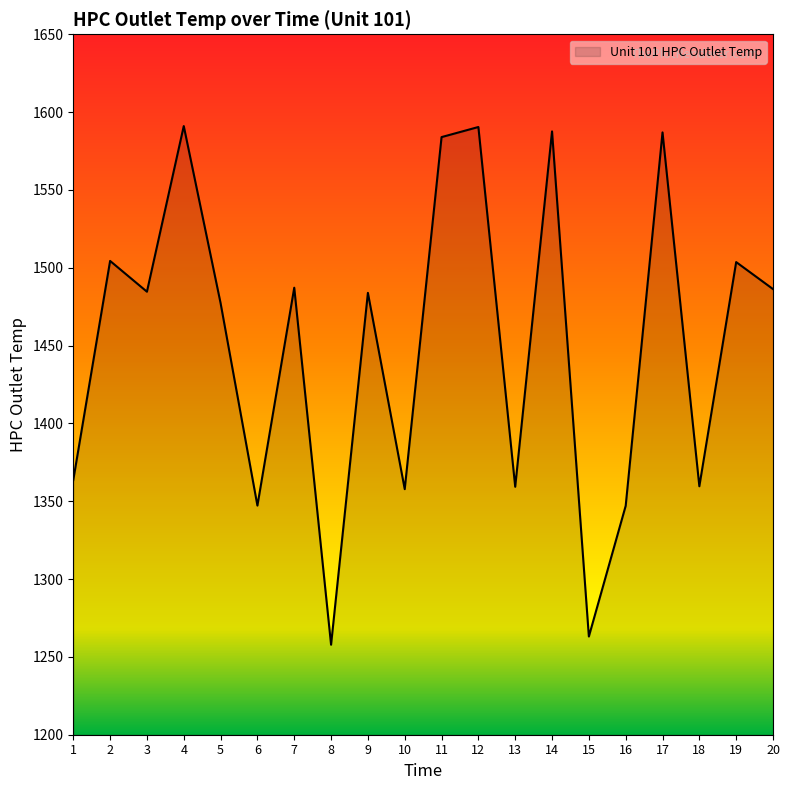

What is the smallest value displayed?

1257.8